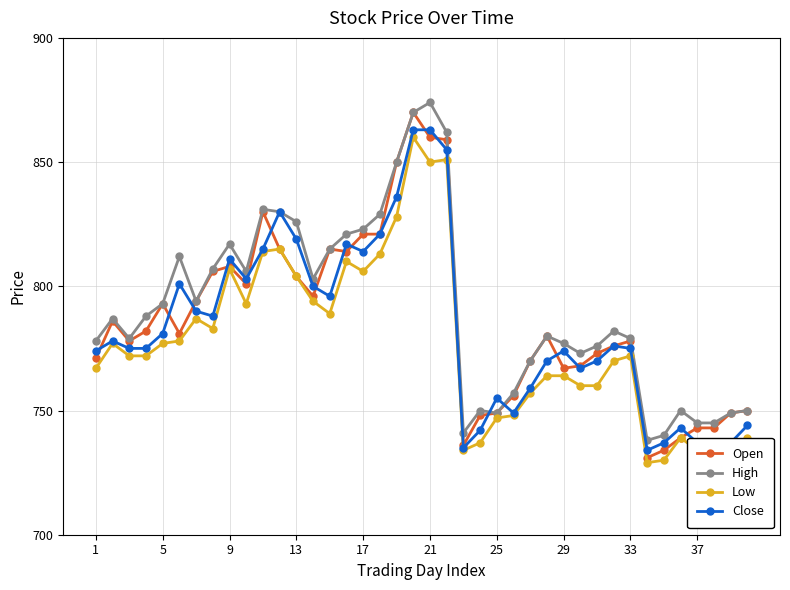

Reading left to right, transcribe all the data shown in this chart.

Open: 771	786	778	782	793	781	794	806	808	801	830	815	804	796	815	814	821	821	850	870	860	859	736	748	749	756	770	780	767	768	773	776	778	731	734	739	743	743	749	750
High: 778	787	779	788	793	812	794	807	817	806	831	830	826	803	815	821	823	829	850	870	874	862	741	750	749	757	770	780	777	773	776	782	779	738	740	750	745	745	749	750
Low: 767	777	772	772	777	778	787	783	807	793	814	815	804	794	789	810	806	813	828	860	850	851	734	737	747	748	757	764	764	760	760	770	772	729	730	739	734	734	735	739
Close: 774	778	775	775	781	801	790	788	811	803	815	830	819	800	796	817	814	821	836	863	863	855	735	742	755	749	759	770	774	767	770	776	775	734	737	743	737	737	737	744